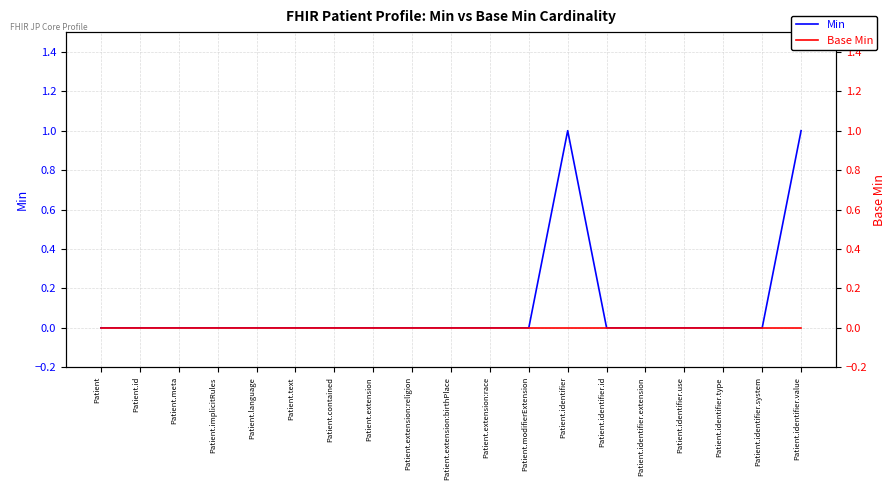

What position from the right is Patient?

19